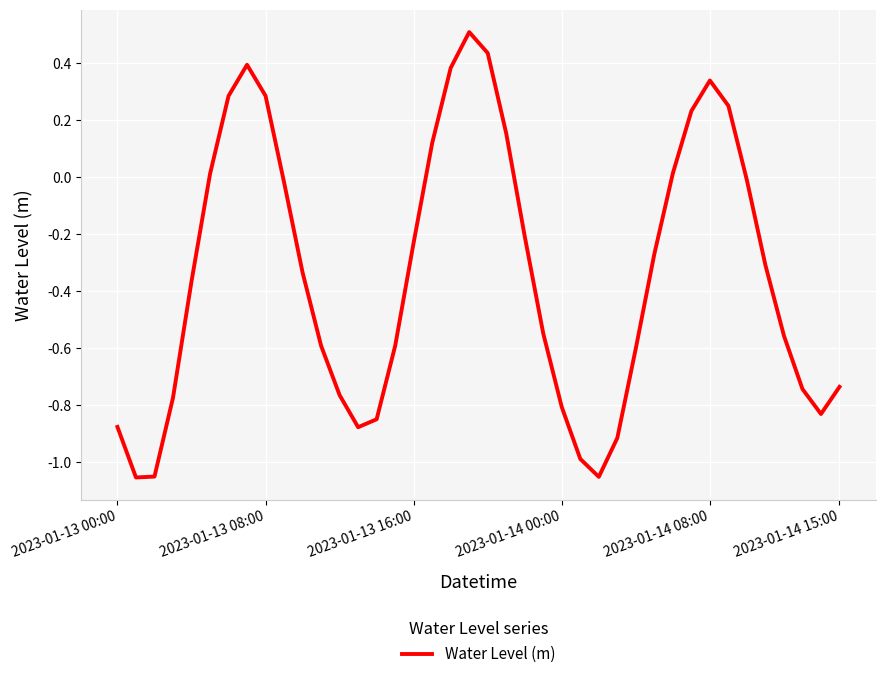

What is the greatest value displayed?

0.5